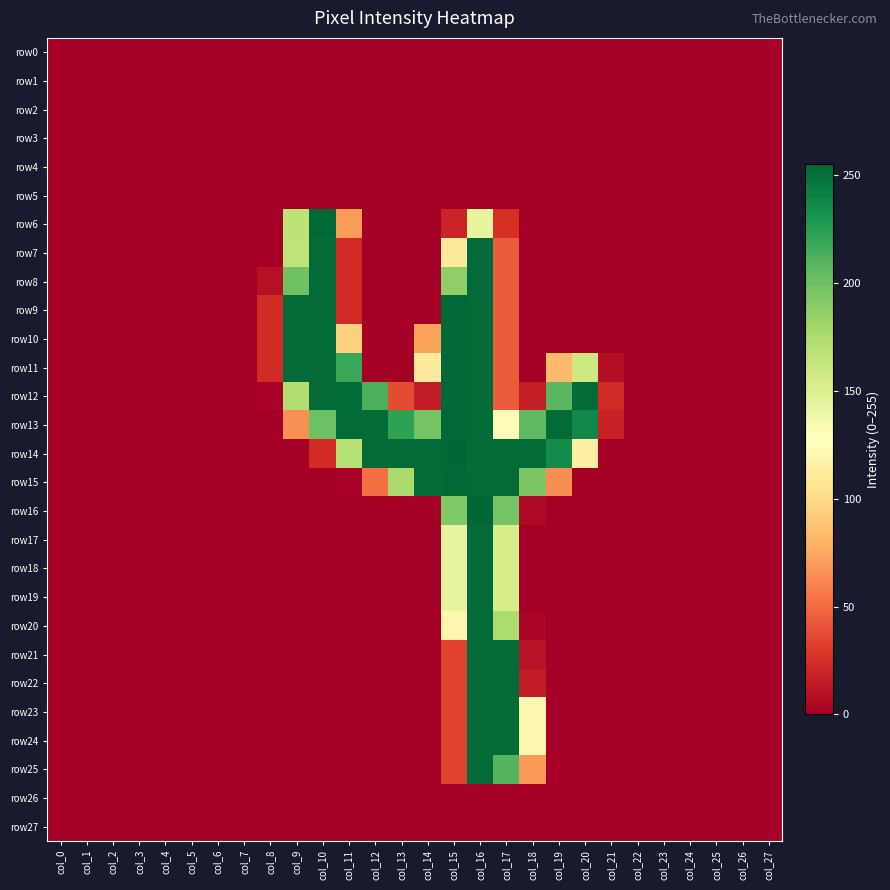

What is the difference between the highest and lowest values at col_9?

253